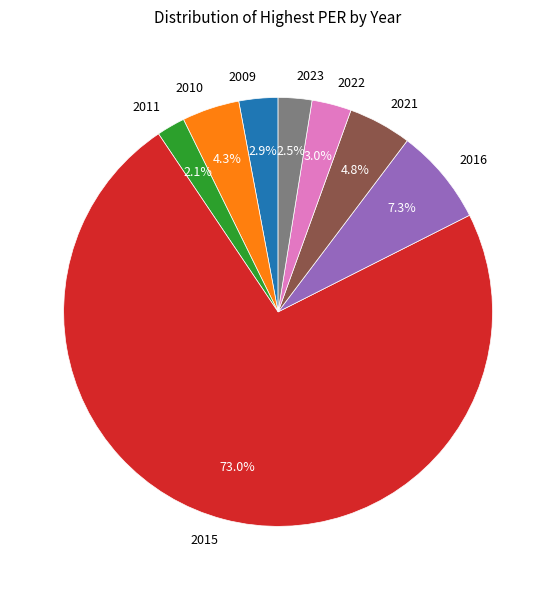

What portion of the pie excludes 2016?

92.7%